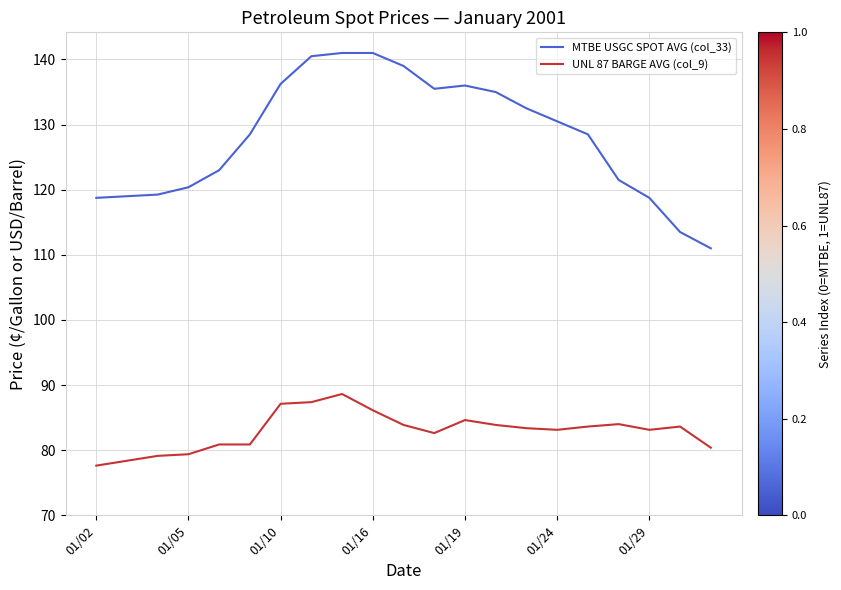

Which series has the largest total across all categories?

MTBE USGC SPOT AVG (col_33)